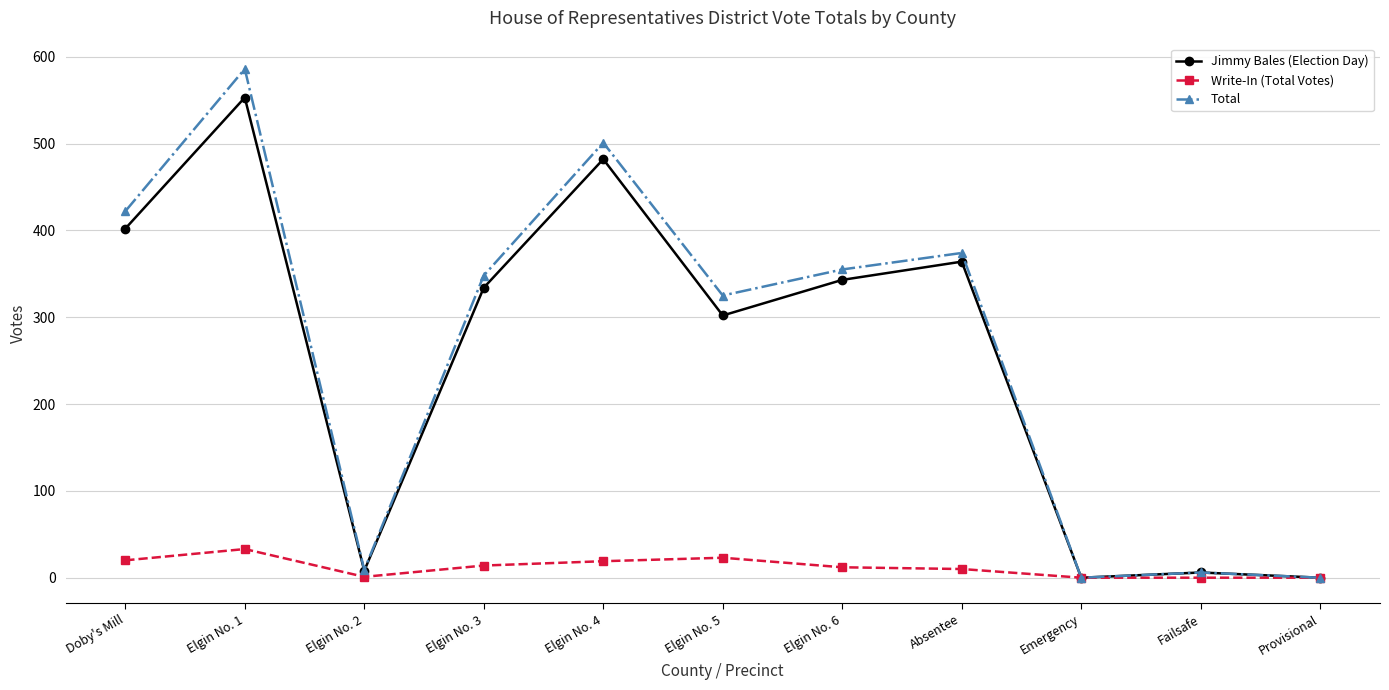

At which category is the sum across all series the highest?

Elgin No. 1